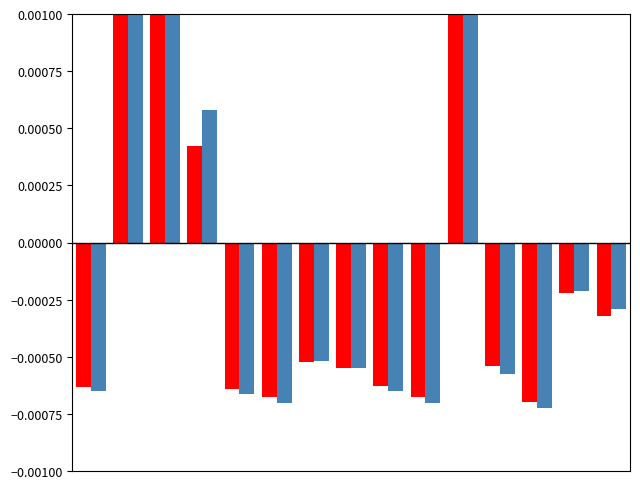

Does the chart contain any negative values?

Yes